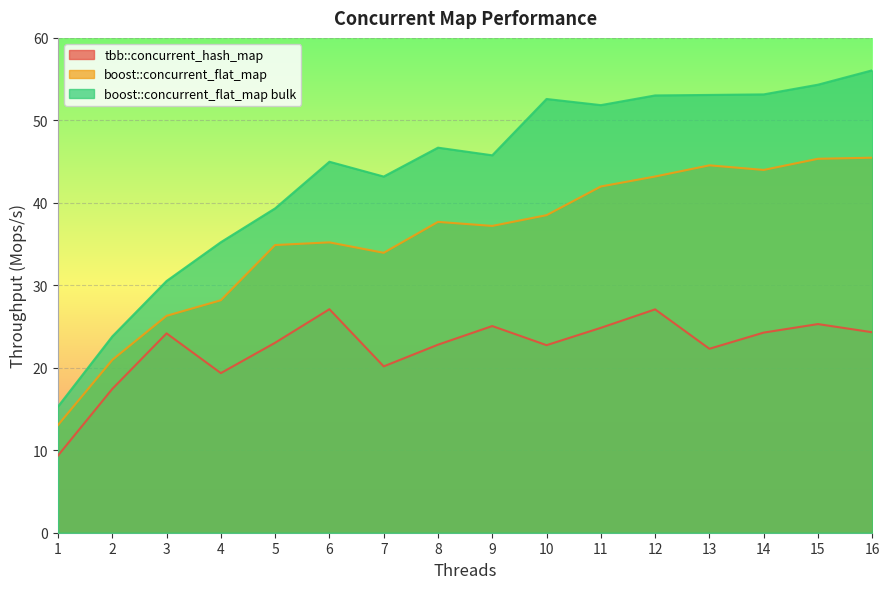

Is it true that tbb::concurrent_hash_map equals 35.6 at 7?

False